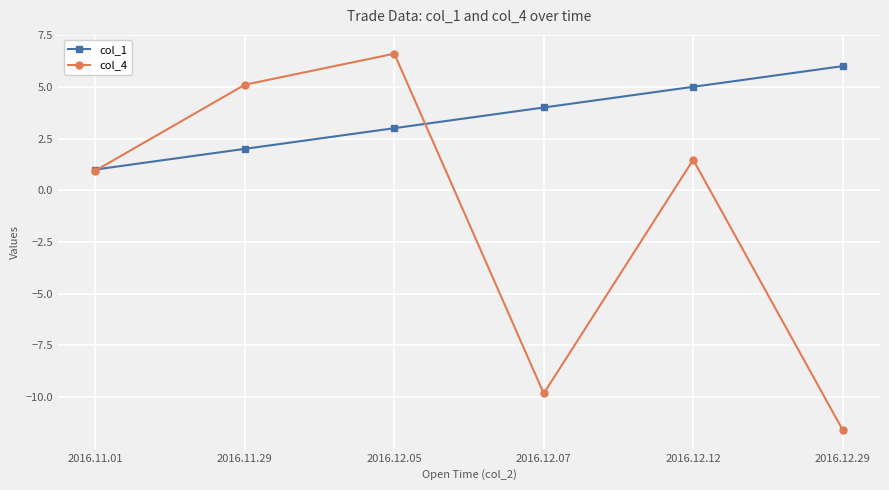

Which series ends up on top after the final intersection of col_1 and col_4?

col_1